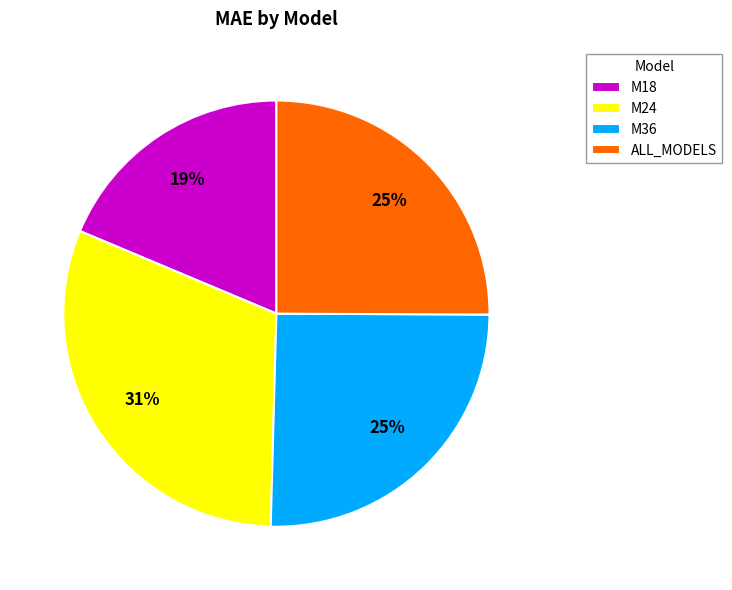

To the nearest percent, what portion does M24 represent?

31%